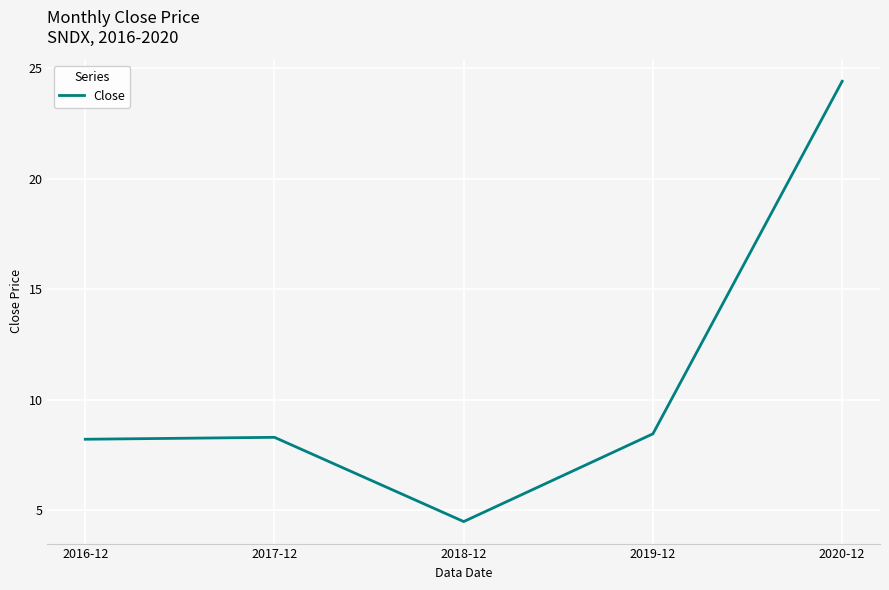

What is the change in value from 2017-12 to 2019-12?

+0.2